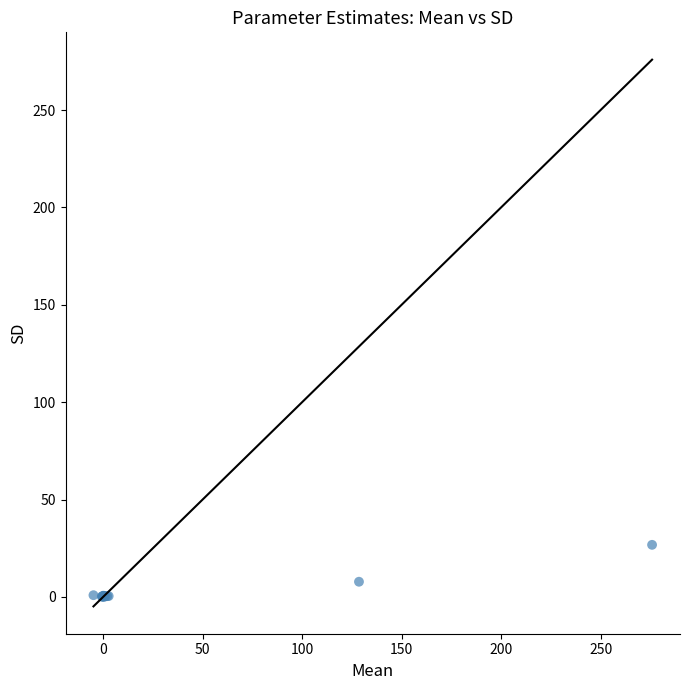

What Y value in the scatter plot is closest to 13?

7.8